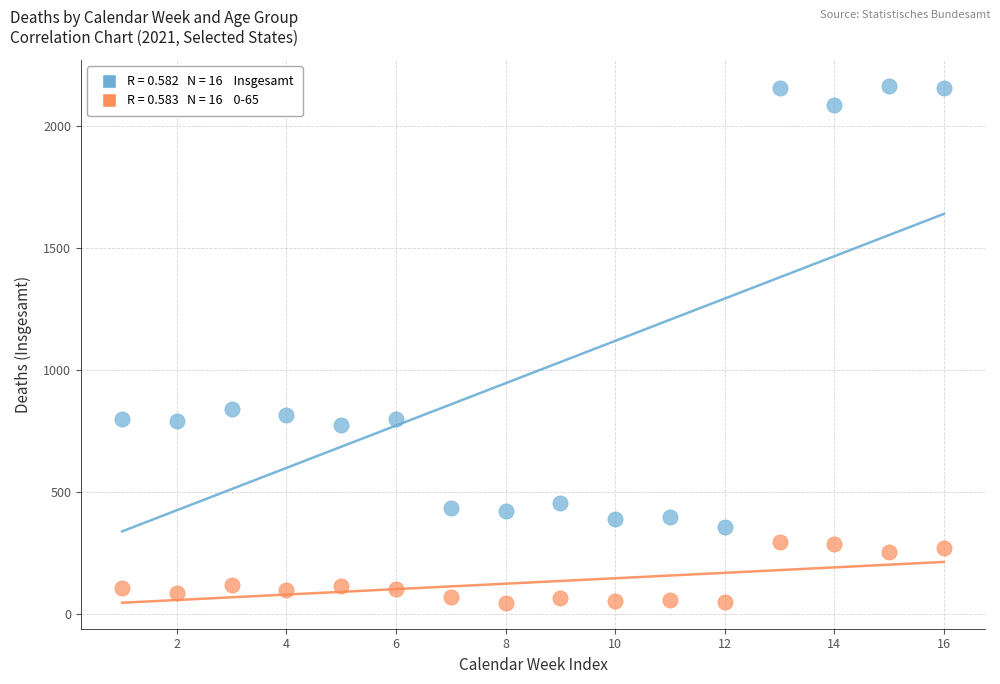

Across all series, what Y value is closest to 1103?

837